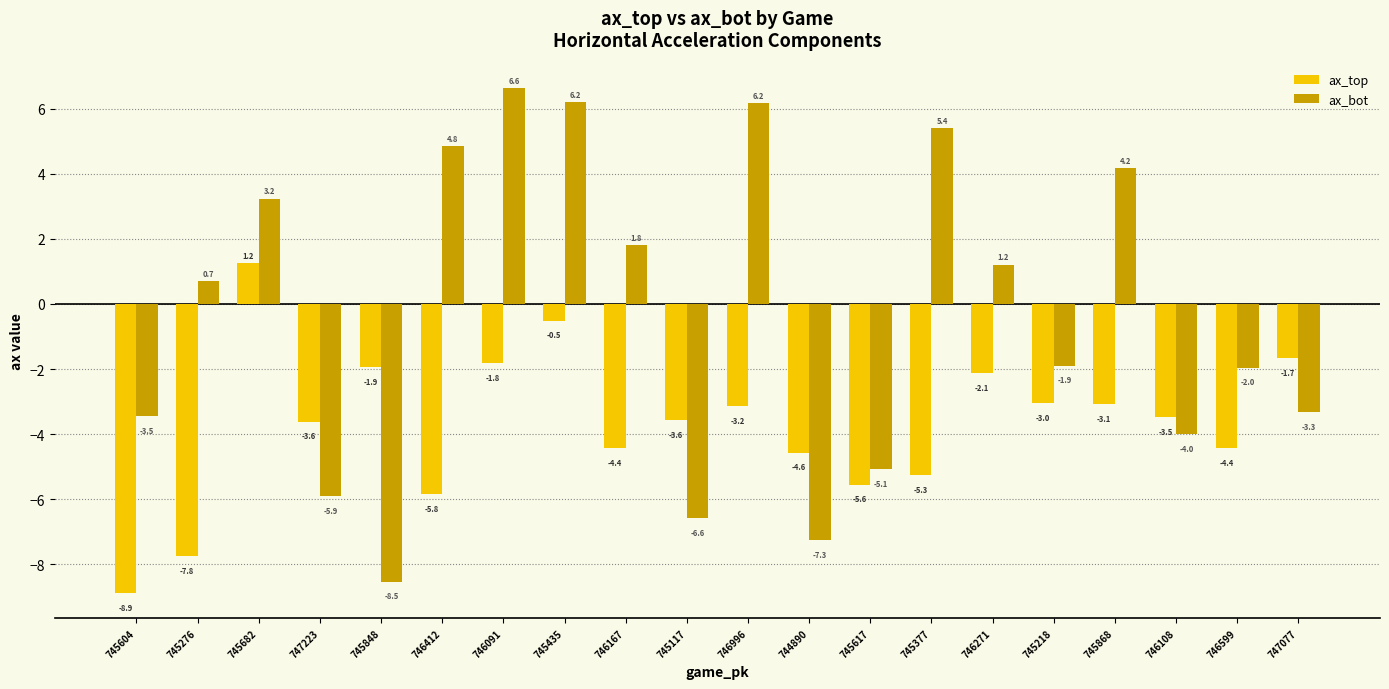

Reading right to left, extract all data points from this chart.

ax_top: 747077=-1.7	746599=-4.4	746108=-3.5	745868=-3.1	745218=-3.0	746271=-2.1	745377=-5.3	745617=-5.6	744890=-4.6	746996=-3.2	745117=-3.6	746167=-4.4	745435=-0.5	746091=-1.8	746412=-5.8	745848=-1.9	747223=-3.6	745682=1.2	745276=-7.8	745604=-8.9
ax_bot: 747077=-3.3	746599=-2.0	746108=-4.0	745868=4.2	745218=-1.9	746271=1.2	745377=5.4	745617=-5.1	744890=-7.3	746996=6.2	745117=-6.6	746167=1.8	745435=6.2	746091=6.6	746412=4.8	745848=-8.5	747223=-5.9	745682=3.2	745276=0.7	745604=-3.5